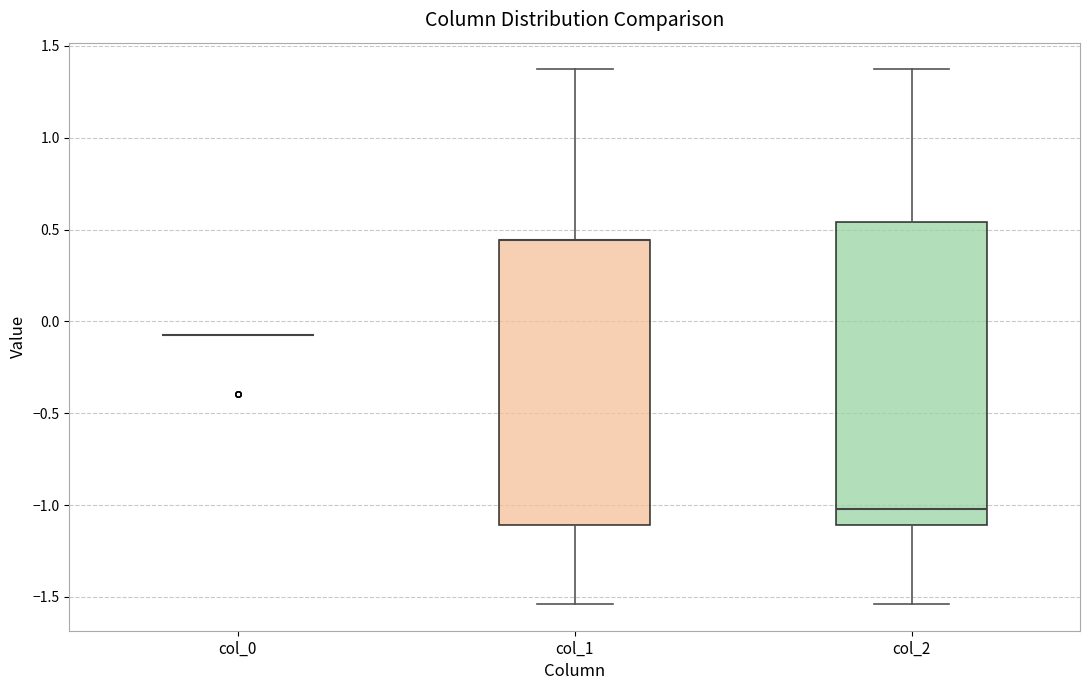

Which box is the tallest, from its lower edge to its upper edge?

col_2